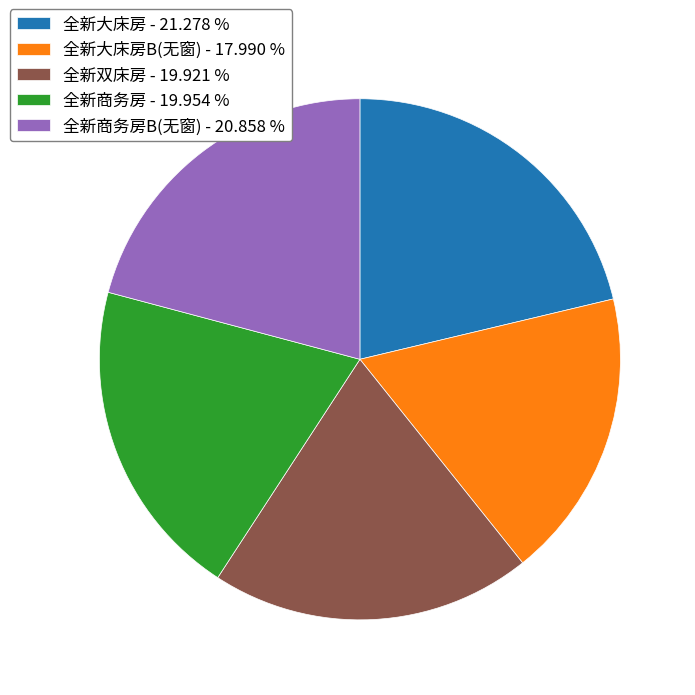

Is there any slice that represents more than half of the pie?

No